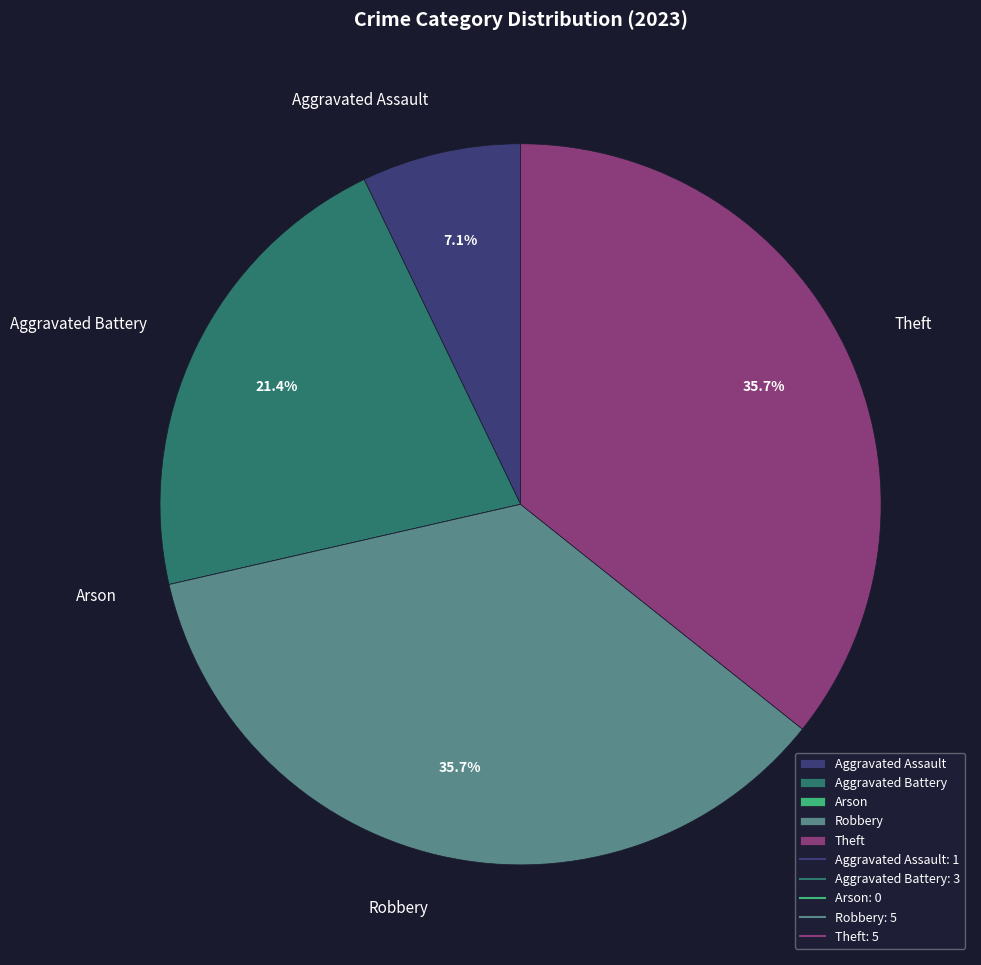

Does any single category account for the majority?

No